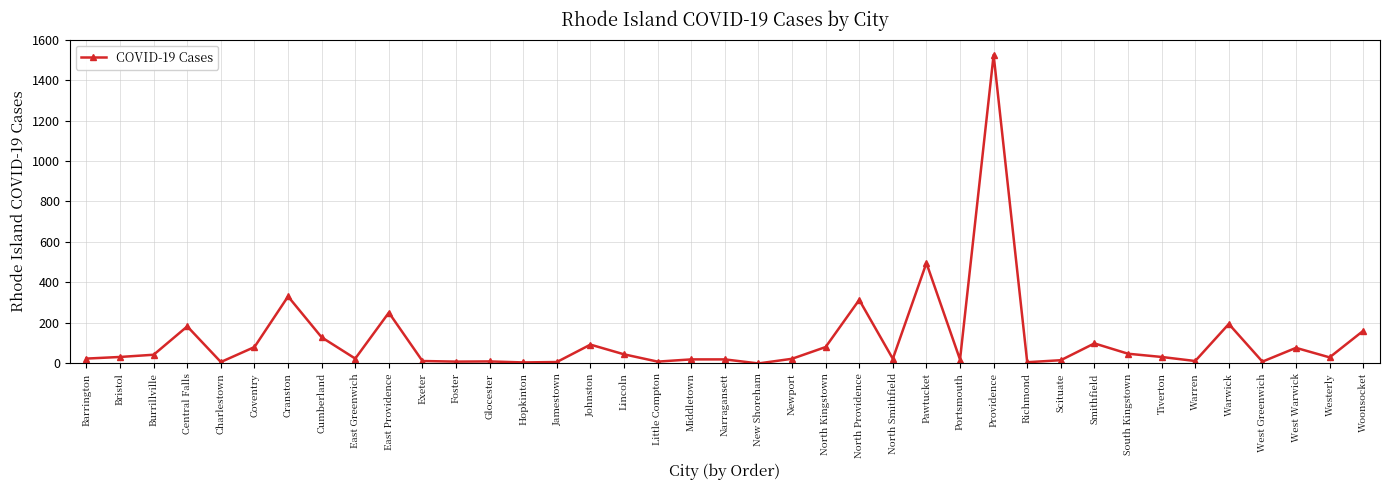

What is the change in value from Little Compton to North Providence?

+305